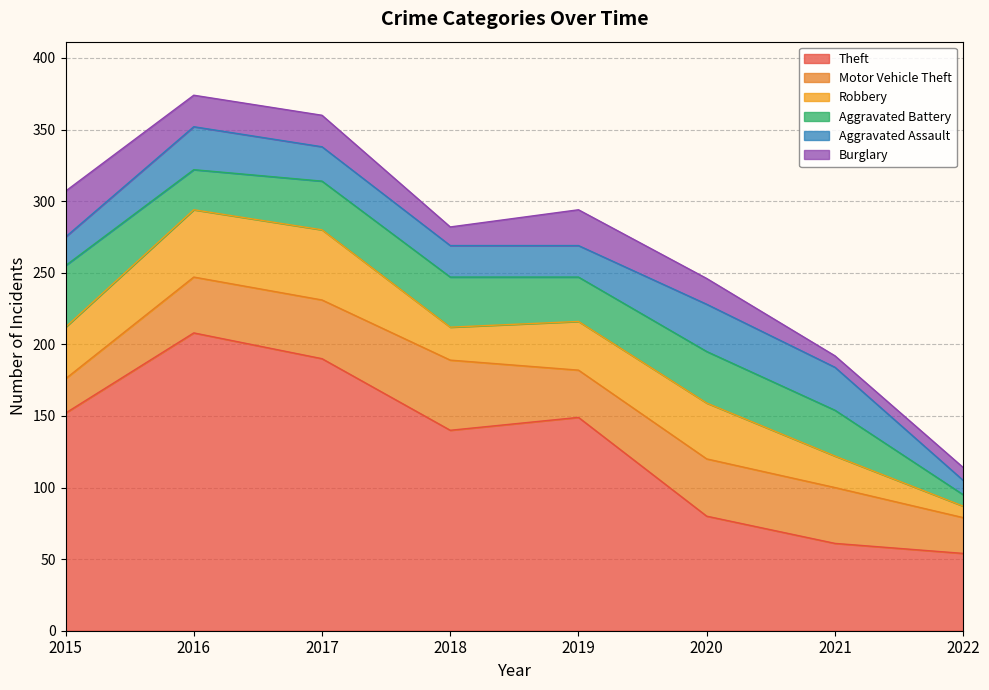

At how many categories does at least one series exceed 79?

6